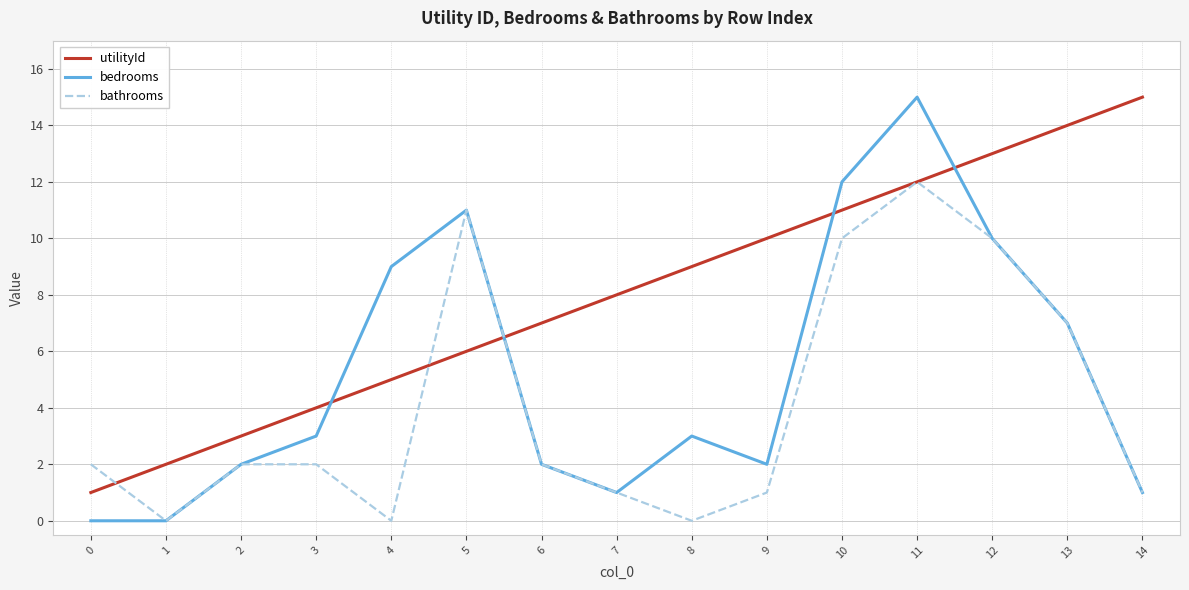

True or false: bedrooms and utilityId cross at least once.

True